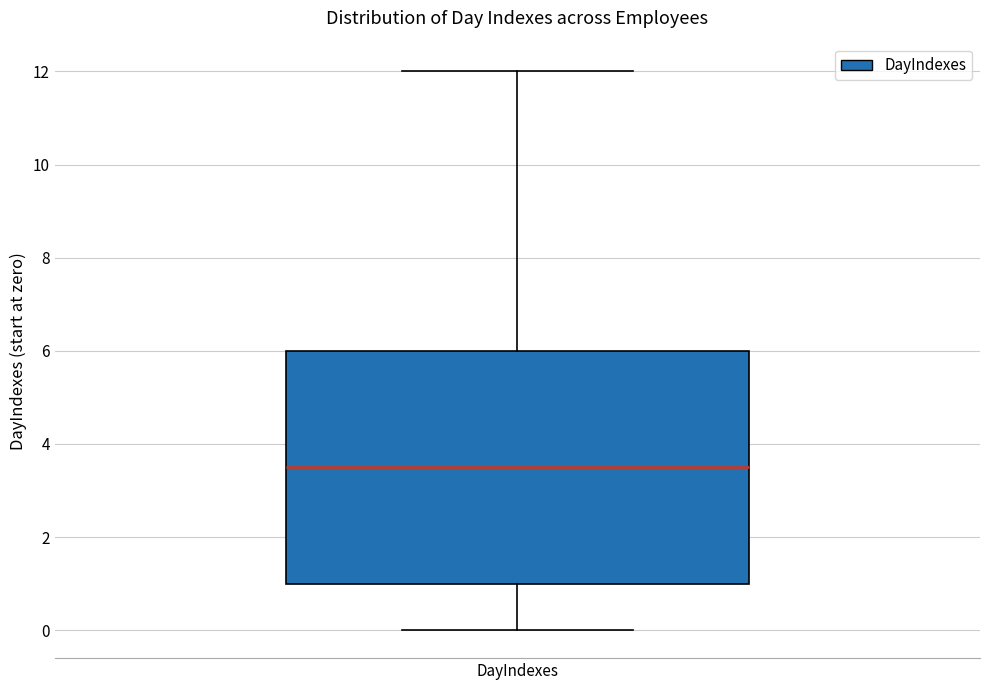

Read this box plot against the y-axis: the position of the median line, the range covered by the box, and the ends of both whiskers. The values are not printed on the chart, so give them approximately, as read against the axis.

median 3.6, box 1.0 to 6.0, whiskers 0.0 to 12.0